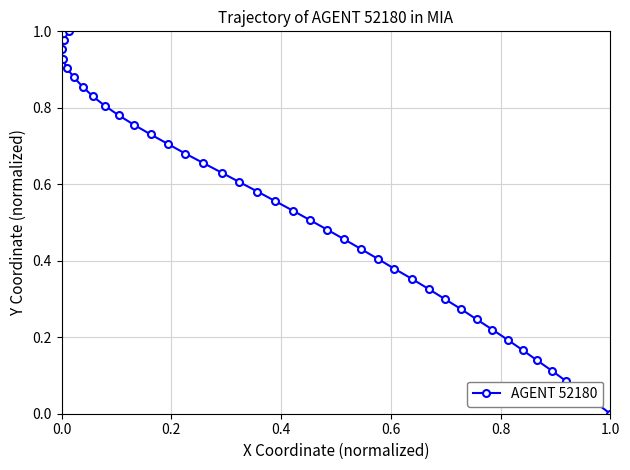

Is it true that the value at 1.0 is -0.4?

False